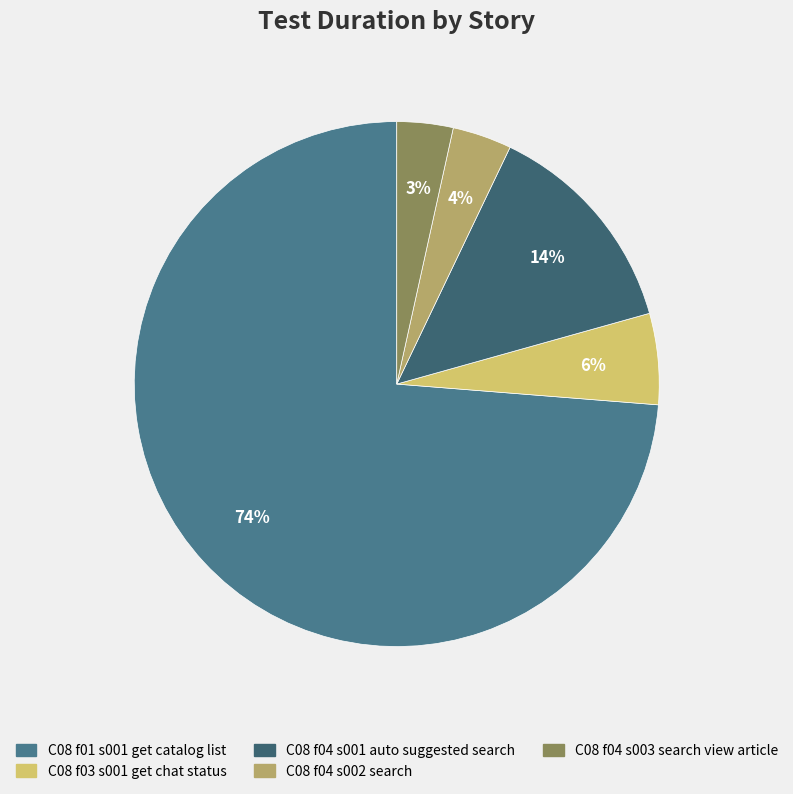

How many slices are in this pie chart?

5